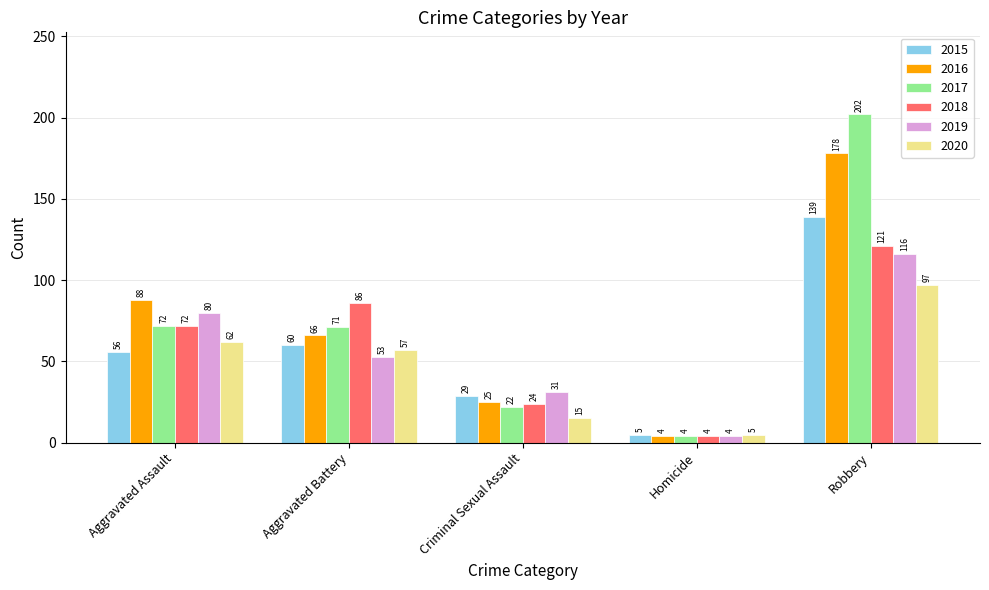

What is the total value across all series at Aggravated Assault?

430